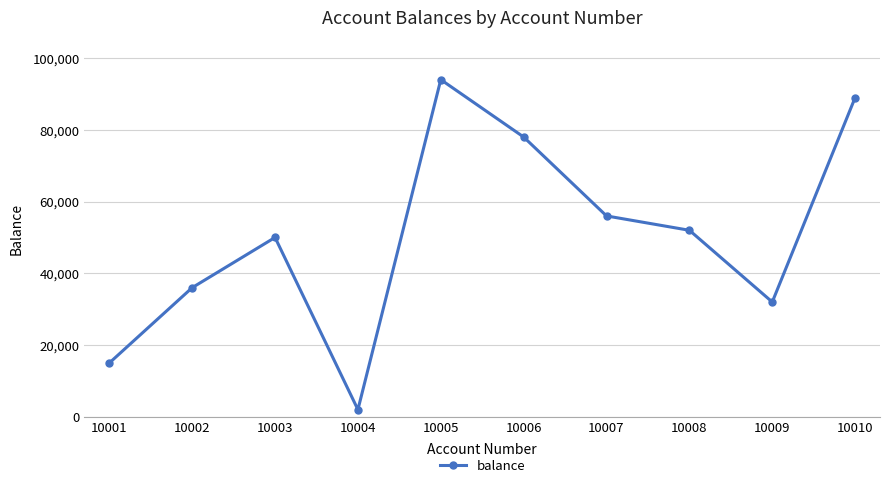

At which category does the chart reach its peak across all series?

10005